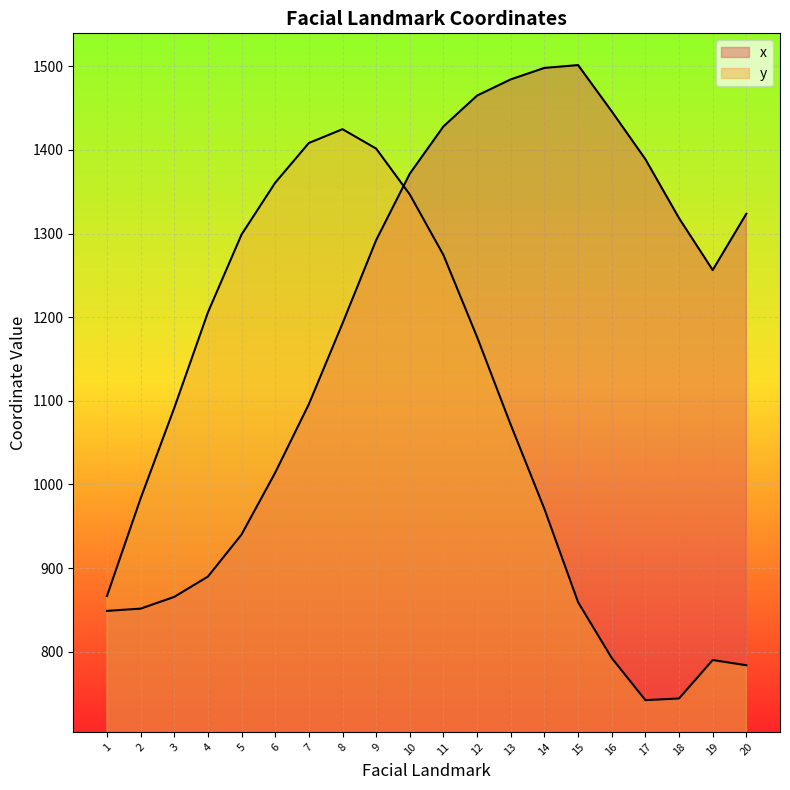

What is the sum of all x values?

24474.0